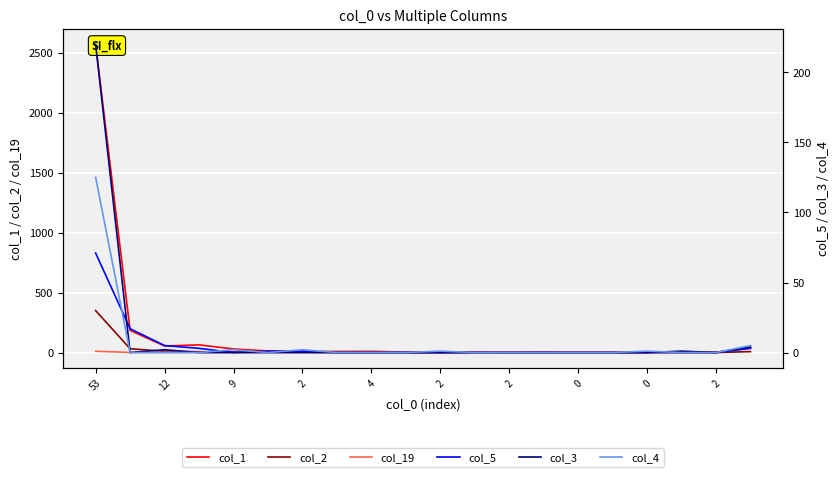

Which has a higher value, 53 or 11?

53